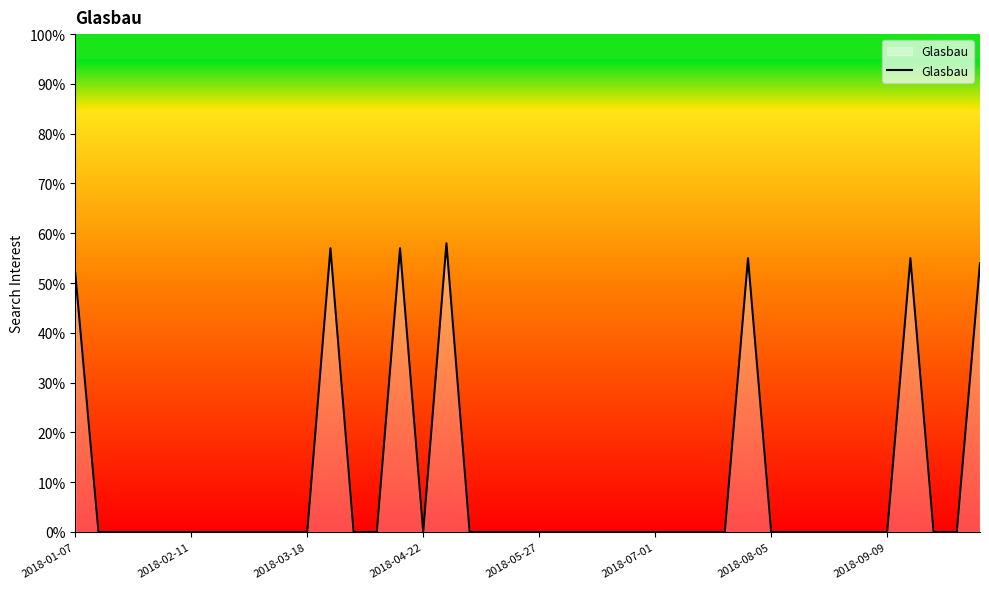

What is the maximum value shown in the chart?

58